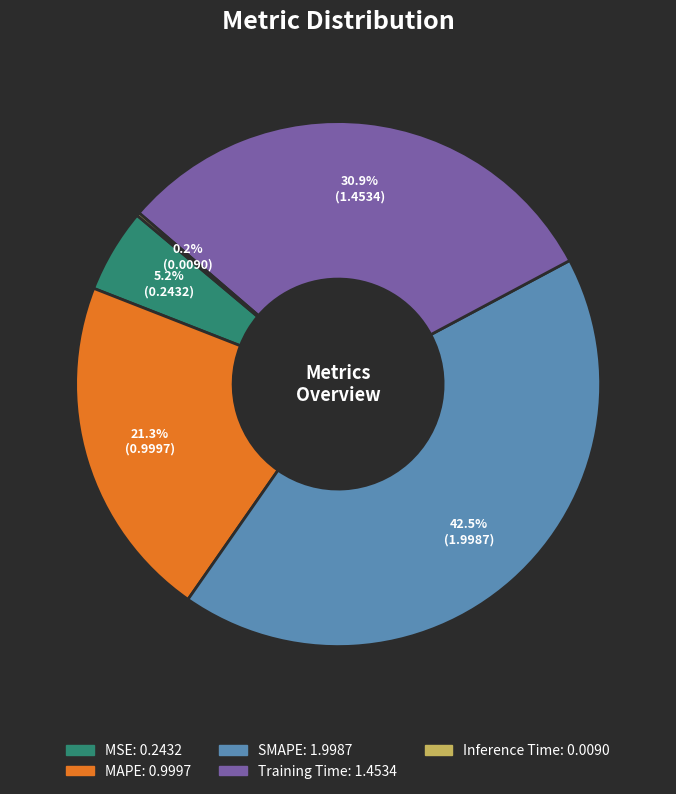

Which slice is the largest?

SMAPE